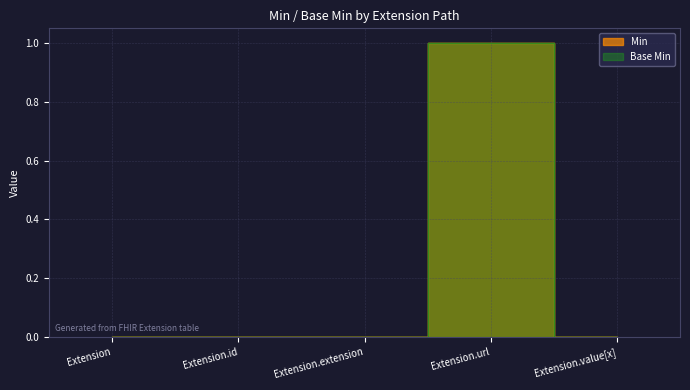

At which label does Min reach its peak?

Extension.url